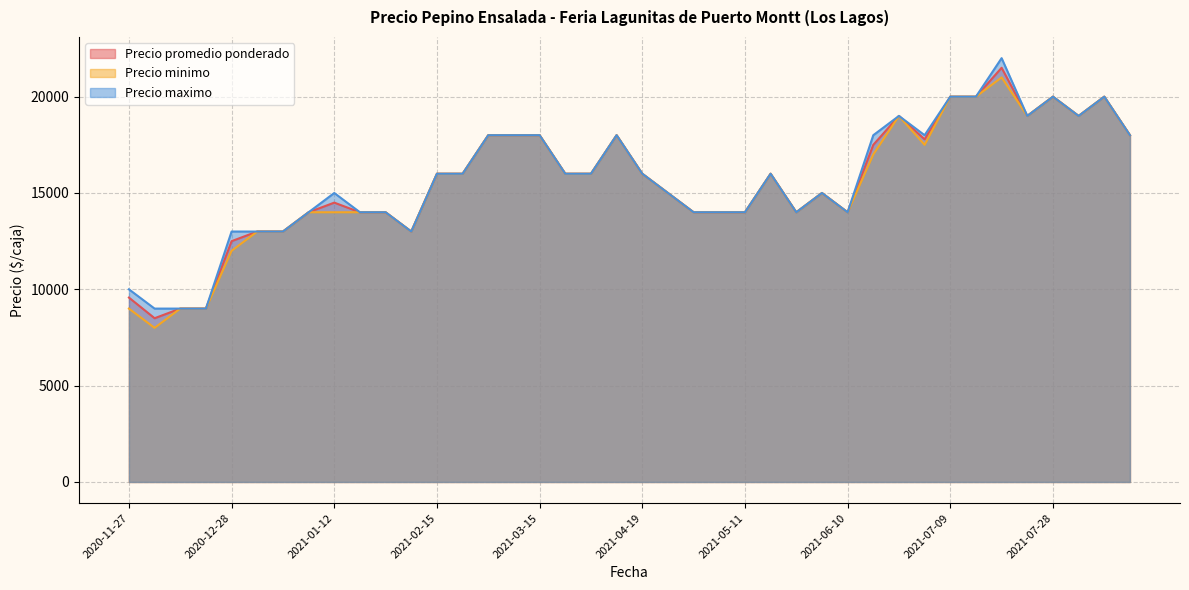

What is the greatest value displayed?

22000